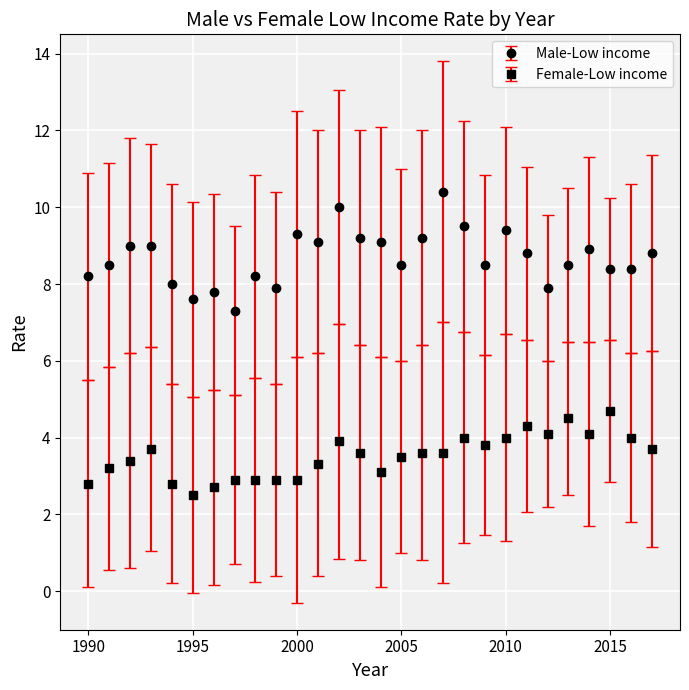

Which series has the largest total across all categories?

Male-Low income